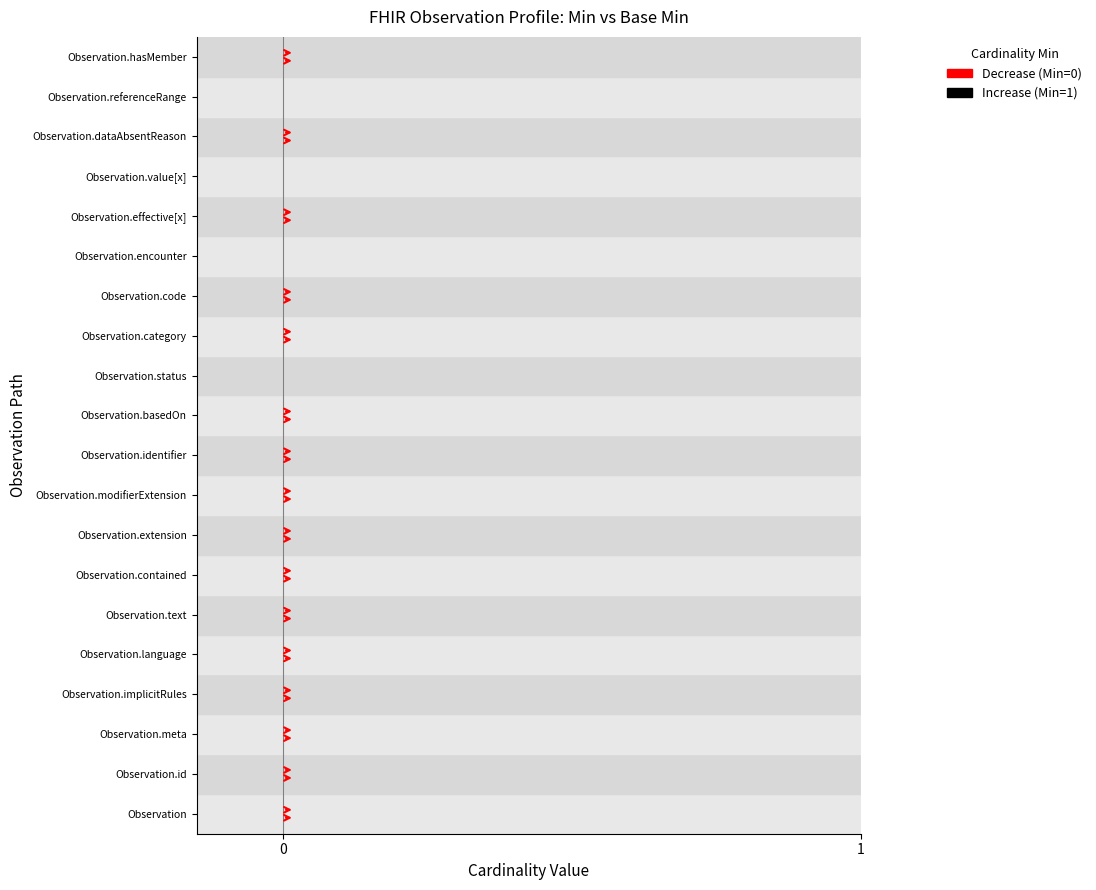

How many bars are there in total?

40